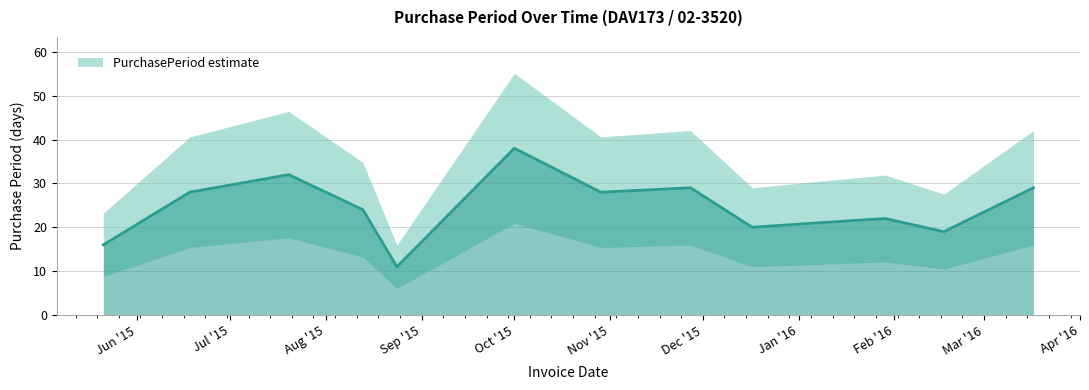

What is the sum of the values at 2015-10-29 and 2015-10-01?

66